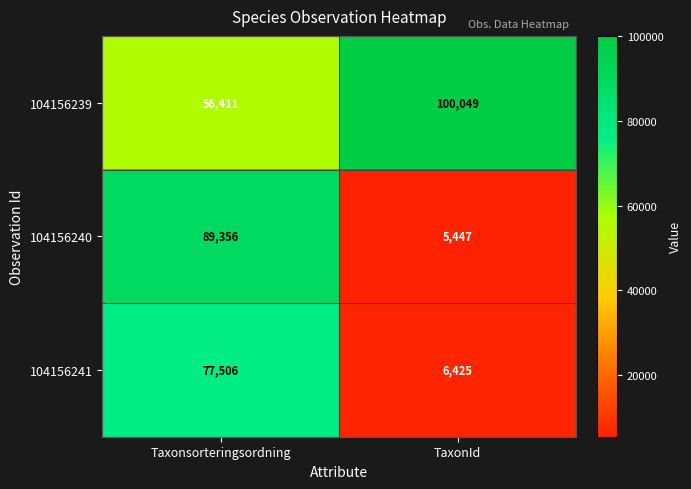

Reading left to right, what are all the values shown in this chart?

104156239: 56411	100049
104156240: 89356	5447
104156241: 77506	6425